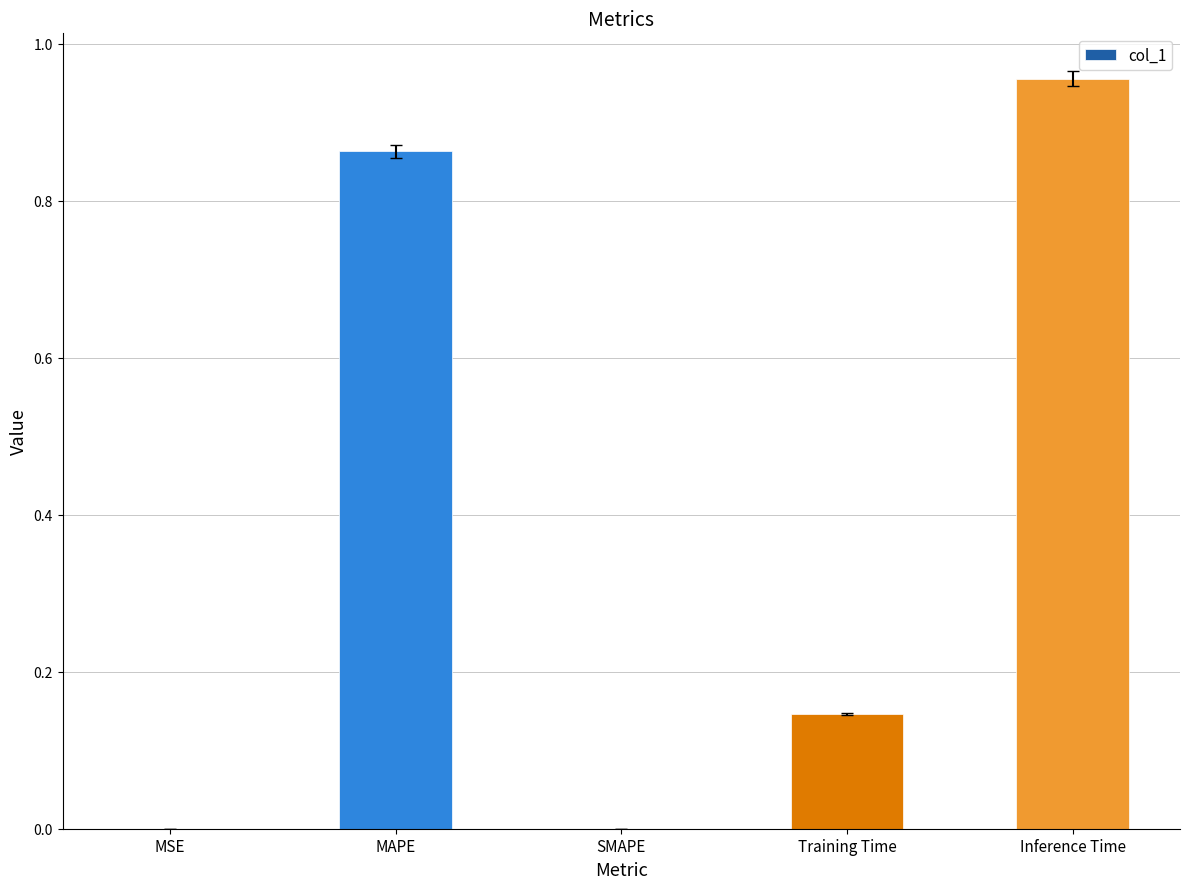

Are the bars horizontal?

No